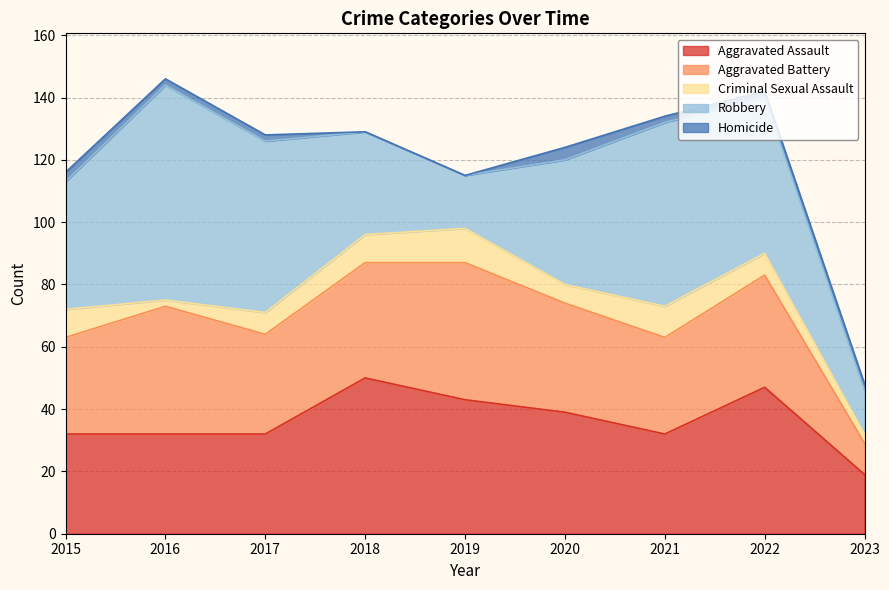

True or false: Homicide and Robbery intersect in this chart.

False